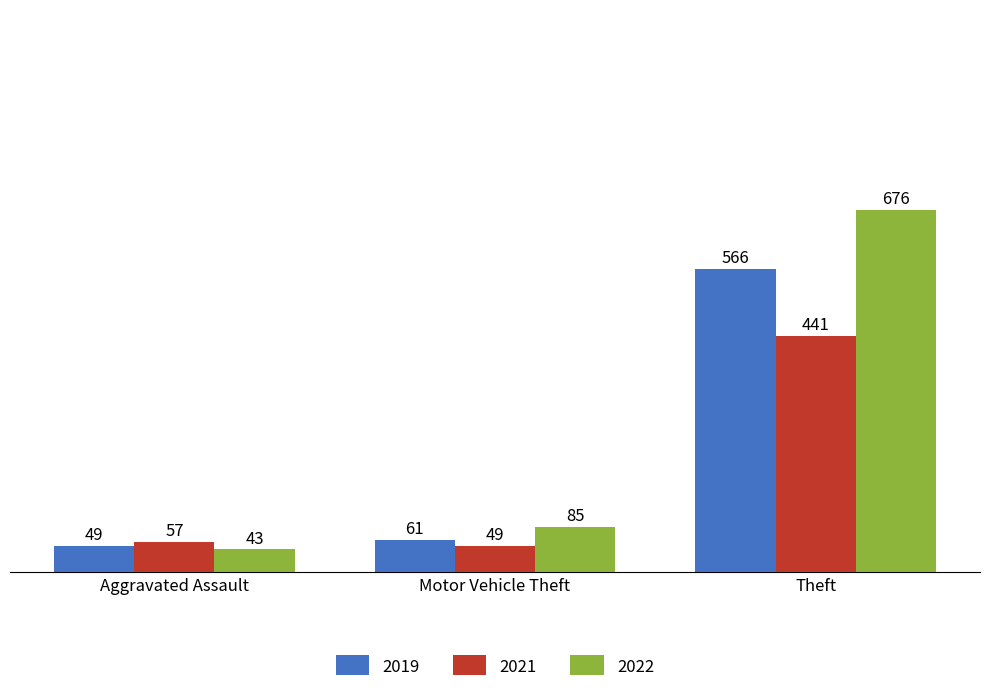

Is it true that 2021 equals 441 at Theft?

True